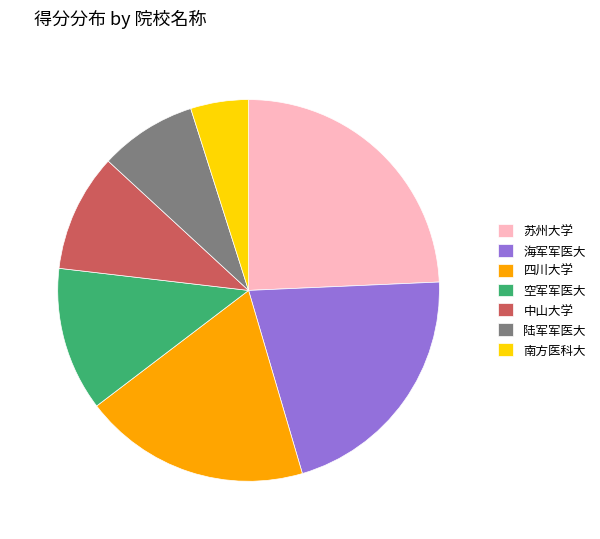

What is the smallest slice in the pie chart?

南方医科大